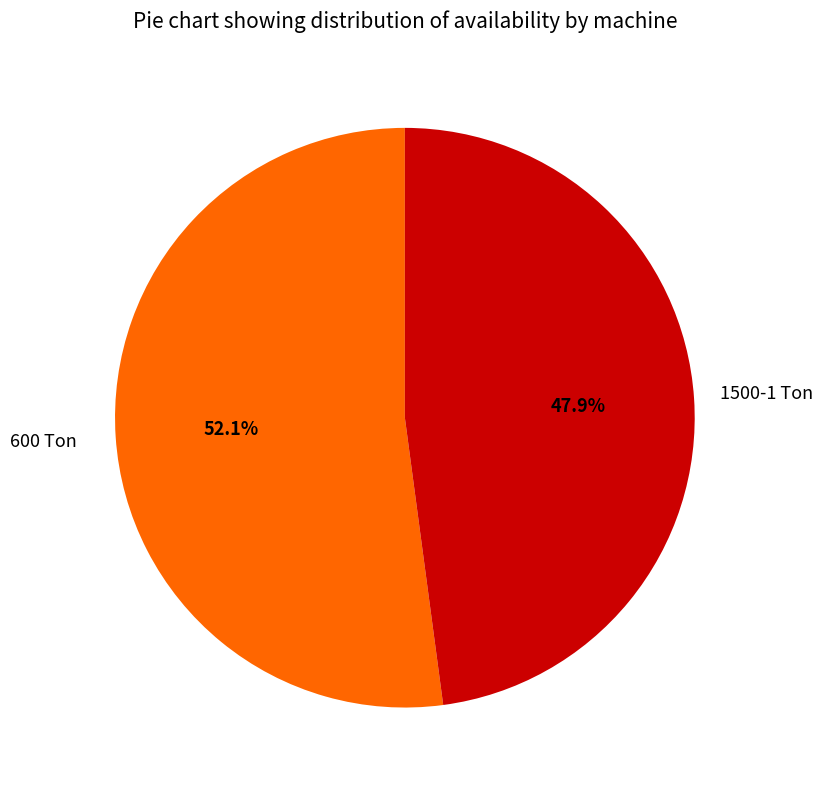

Is there any slice that represents more than half of the pie?

Yes